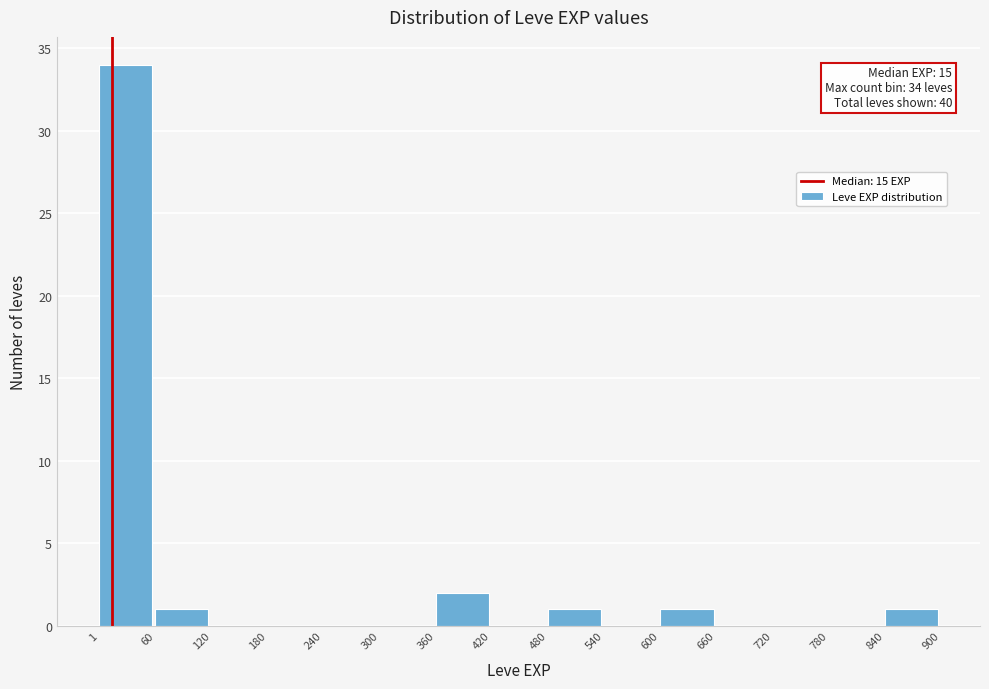

Over which range of the x-axis is the bar tallest?

1 to 60